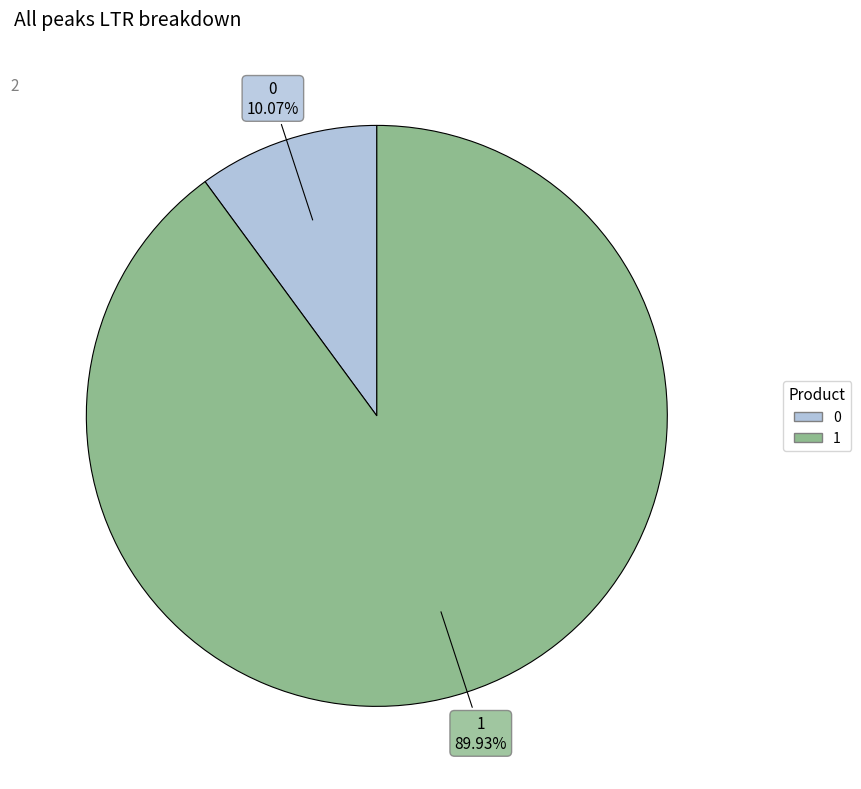

Is it true that 0 is 10% of the pie?

True